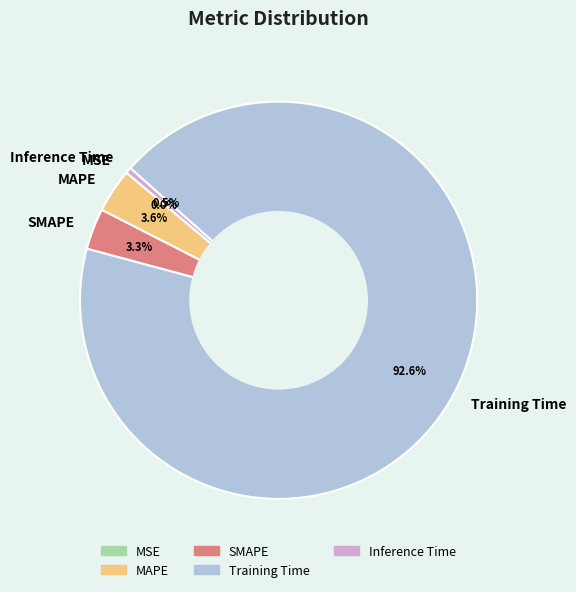

Which slice represents more than half of the pie?

Training Time